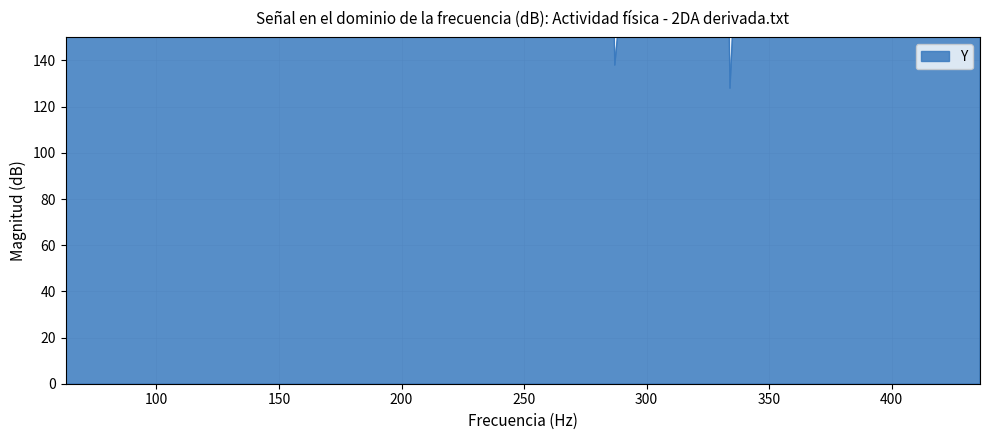

What is the maximum value shown in the chart?

424